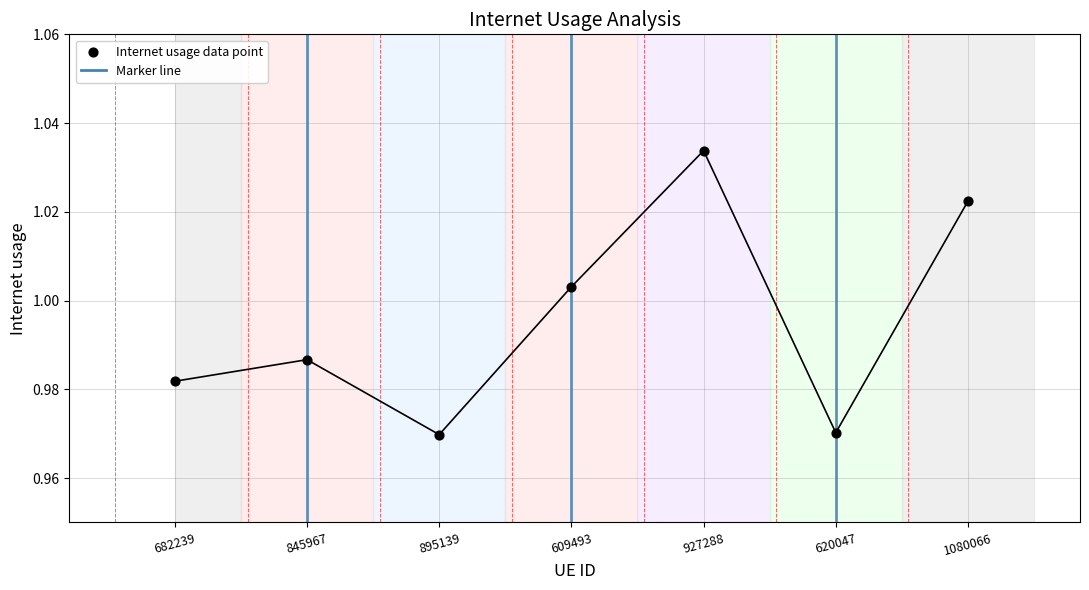

Which has a higher value, 682239 or 1080066?

1080066